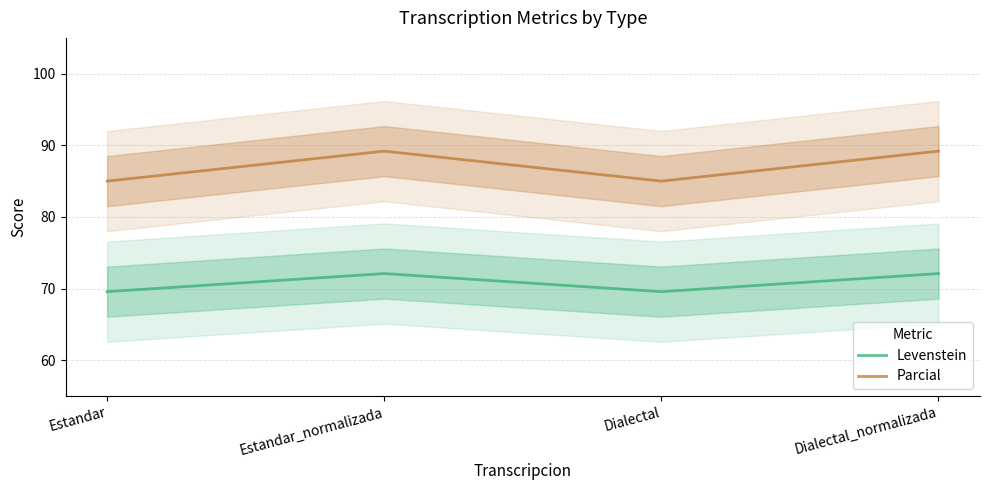

Rank the series at Estandar_normalizada from lowest to highest value.

Levenstein, Parcial